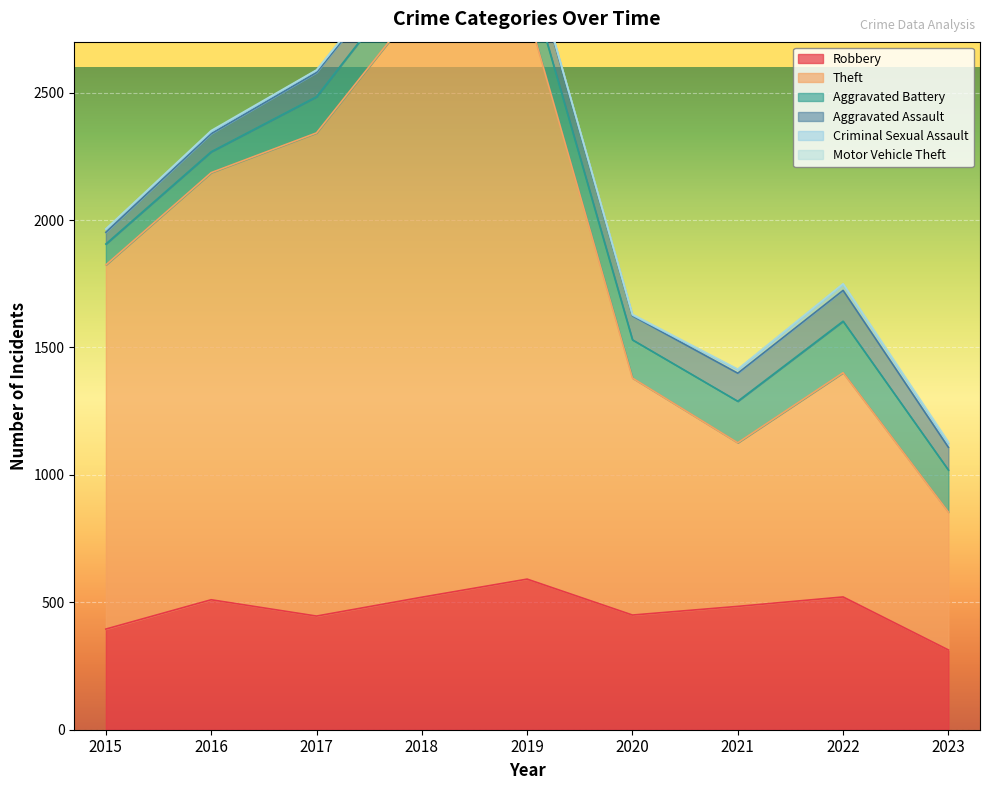

Reading right to left, transcribe all the data shown in this chart.

Robbery: 2023=313	2022=521	2021=484	2020=450	2019=591	2018=520	2017=446	2016=510	2015=395
Theft: 2023=541	2022=880	2021=642	2020=930	2019=2230	2018=2342	2017=1896	2016=1676	2015=1429
Aggravated Battery: 2023=165	2022=202	2021=163	2020=150	2019=148	2018=152	2017=142	2016=82	2015=82
Aggravated Assault: 2023=89	2022=121	2021=110	2020=94	2019=98	2018=77	2017=95	2016=71	2015=46
Criminal Sexual Assault: 2023=15	2022=24	2021=14	2020=3	2019=8	2018=11	2017=8	2016=8	2015=12
Motor Vehicle Theft: 2023=6	2022=2	2021=2	2020=3	2019=1	2018=1	2017=2	2016=4	2015=1